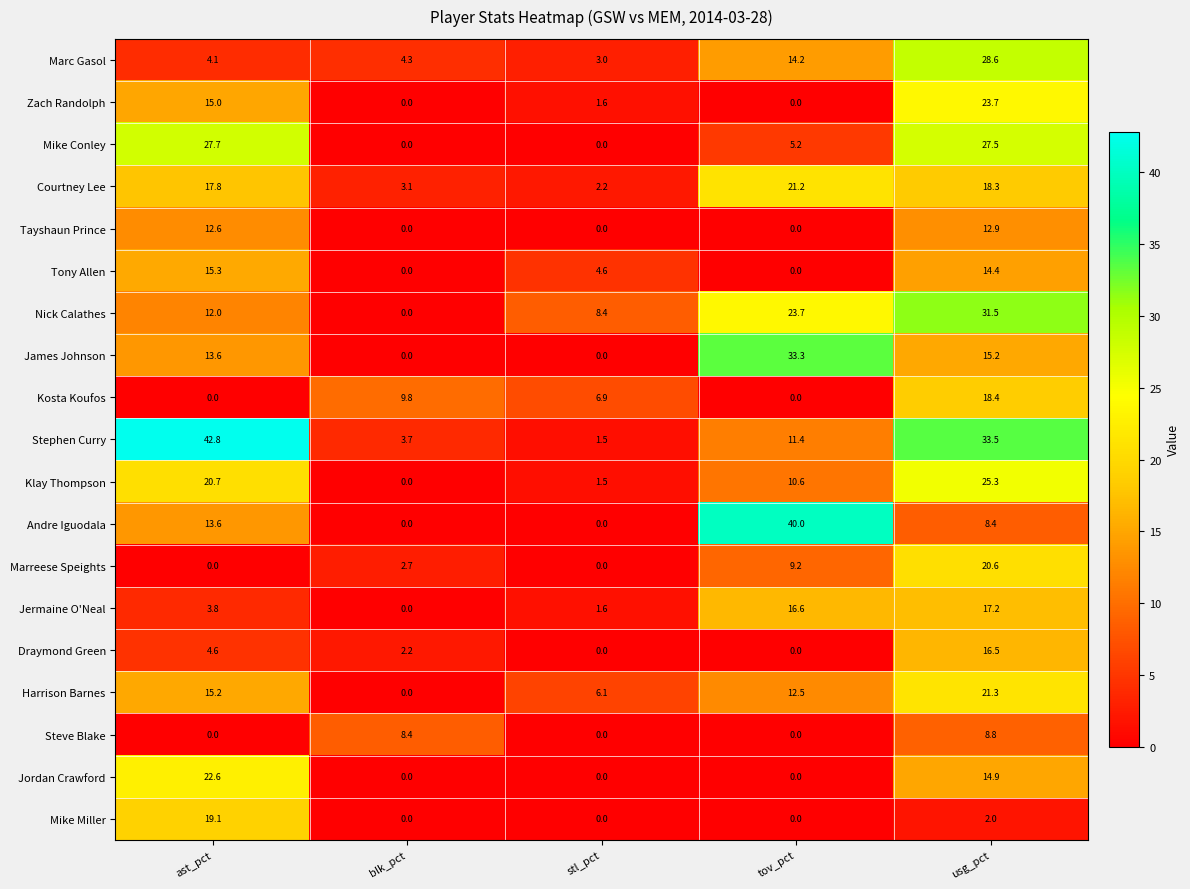

Count the number of data series in this chart.

19